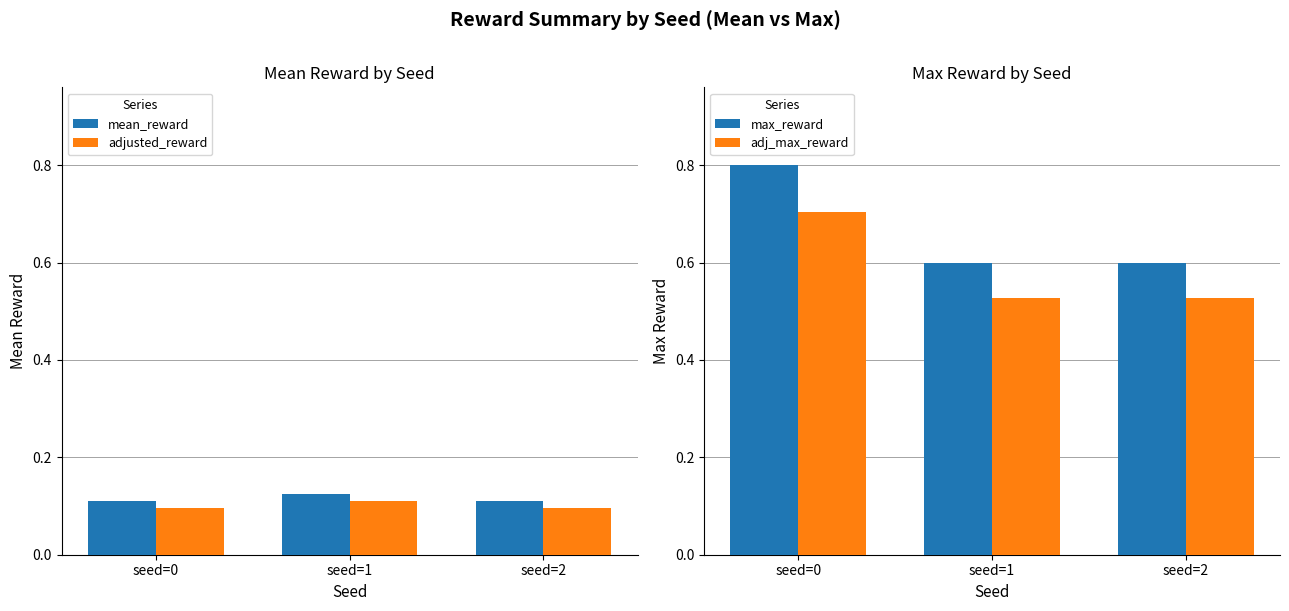

List the labels in order of adj_max_reward value, largest first.

seed=0, seed=1, seed=2